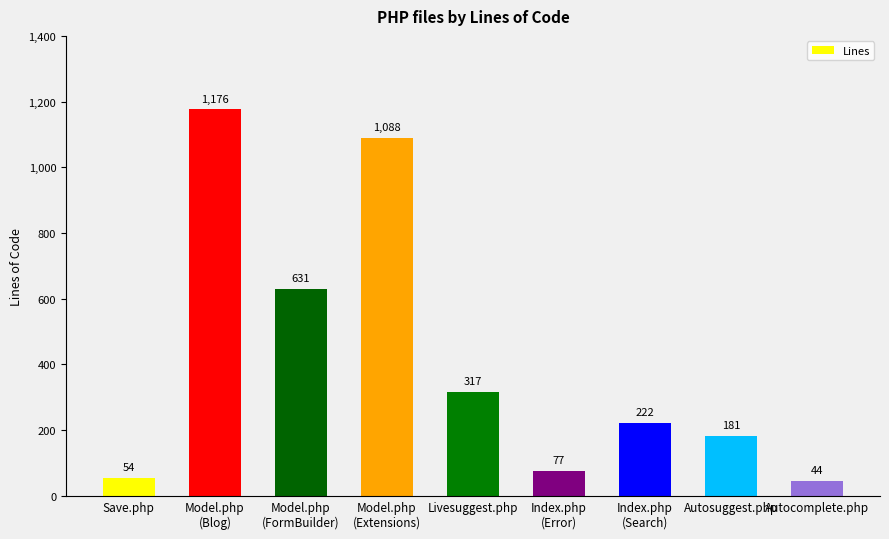

At which label does the data first exceed 222?

Model.php
(Blog)